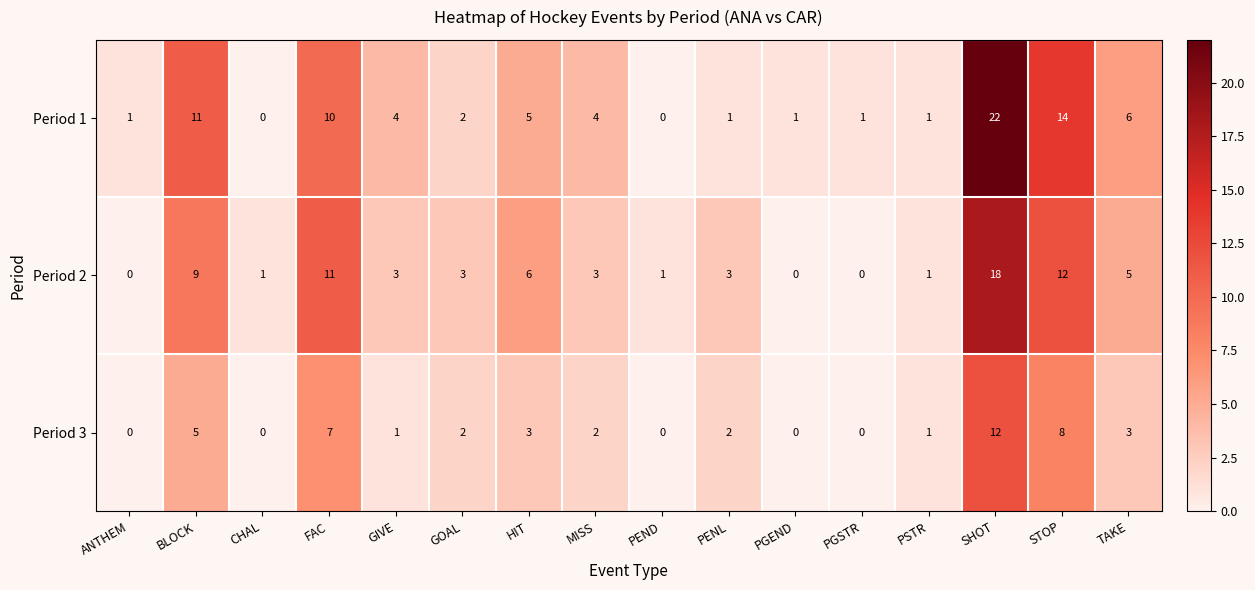

Which series has the widest spread of values?

Period 1